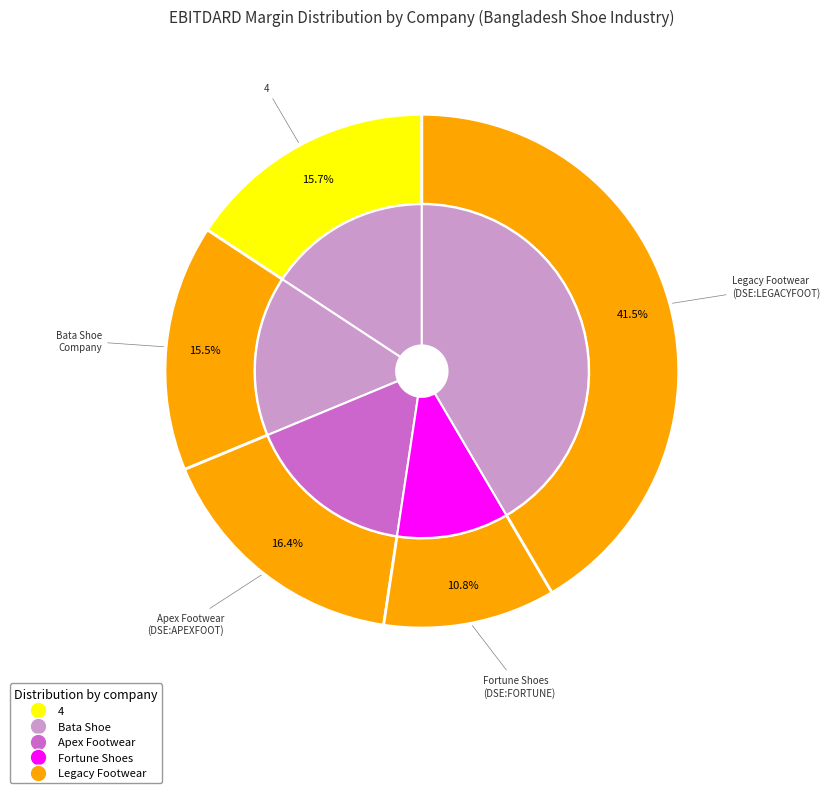

Does Apex Footwear Limited (DSE:APEXFOOT) represent more than half of the total?

No